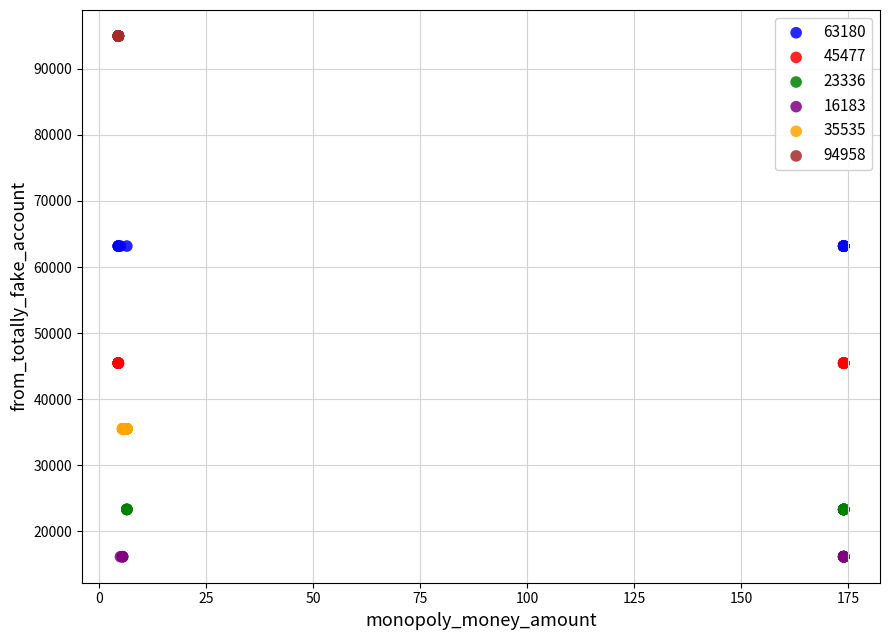

Which series reaches the maximum Y coordinate?

94958